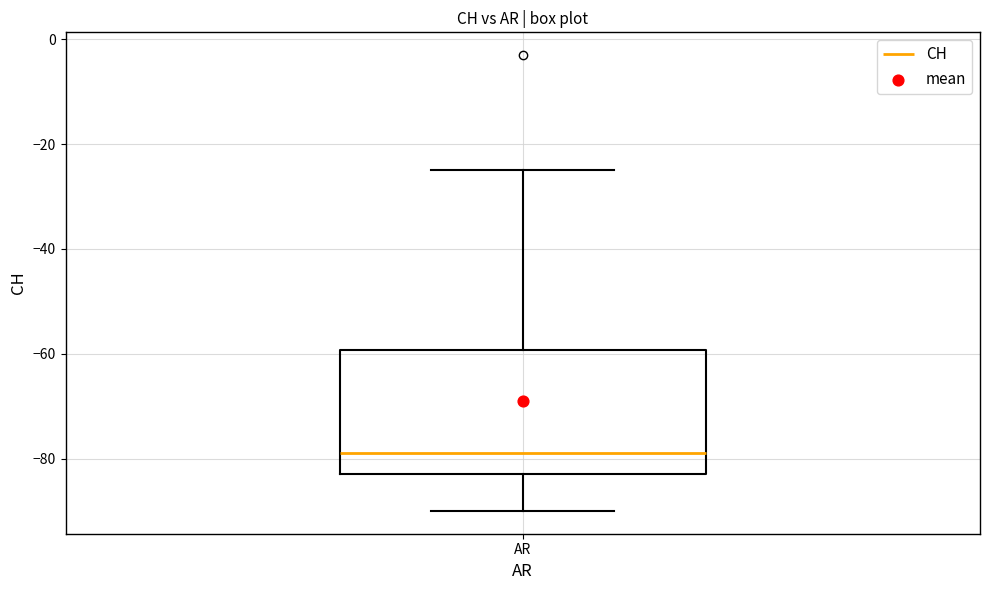

Transcribe this box plot: give where the median line is, the range the box spans, and where the two whiskers end, as read against the y-axis. The values are not printed on the chart, so give them approximately, as read against the axis.

median -78, box -82 to -60, whiskers -90 to -24